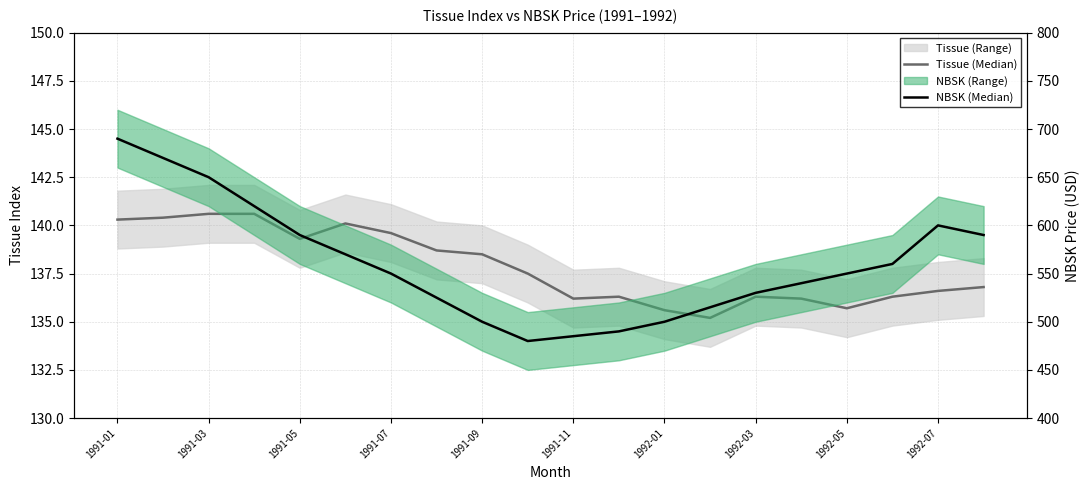

Is the value of Tissue (Median) at 15 greater than the value of NBSK (Median) at 15?

No